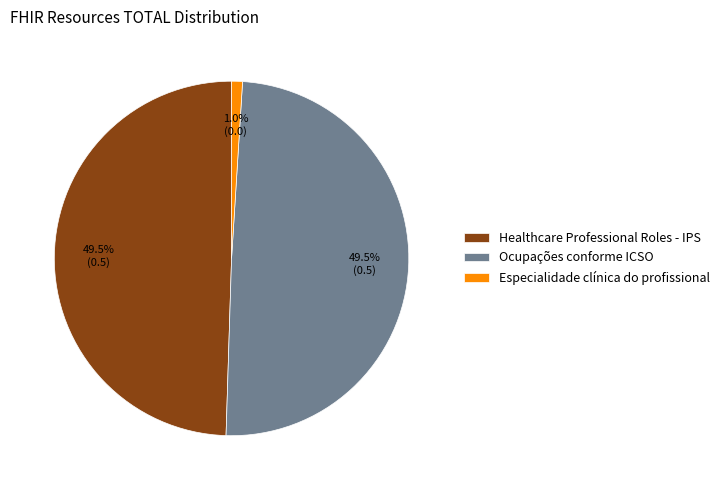

Is Especialidade clínica do profissional the majority of the pie?

No